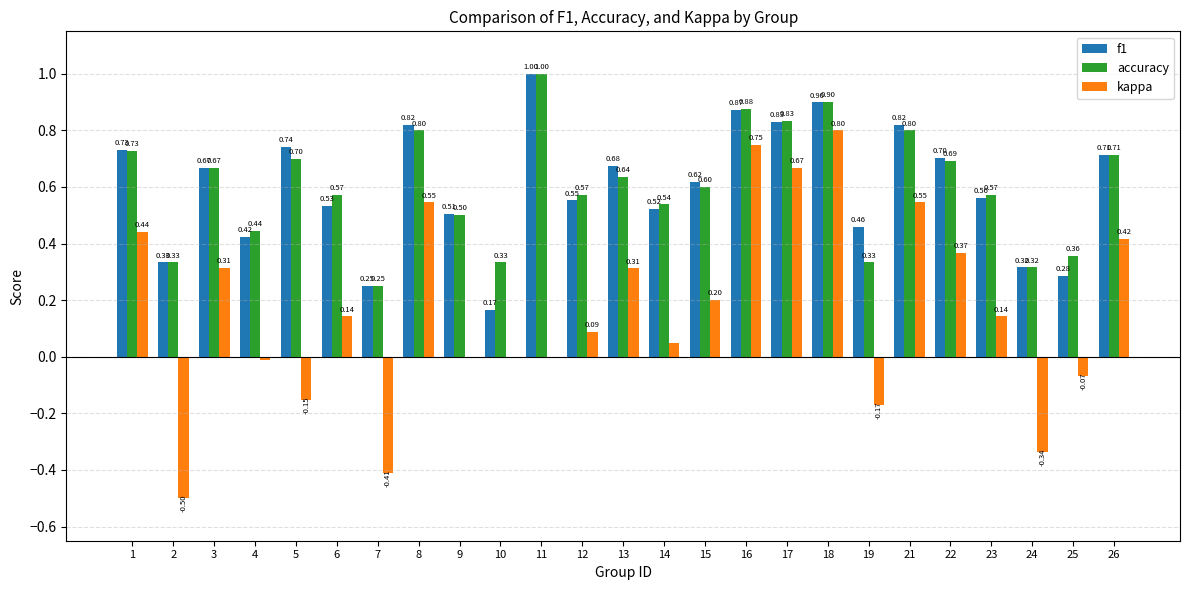

Between 14 and 18, which series saw the biggest shift?

kappa